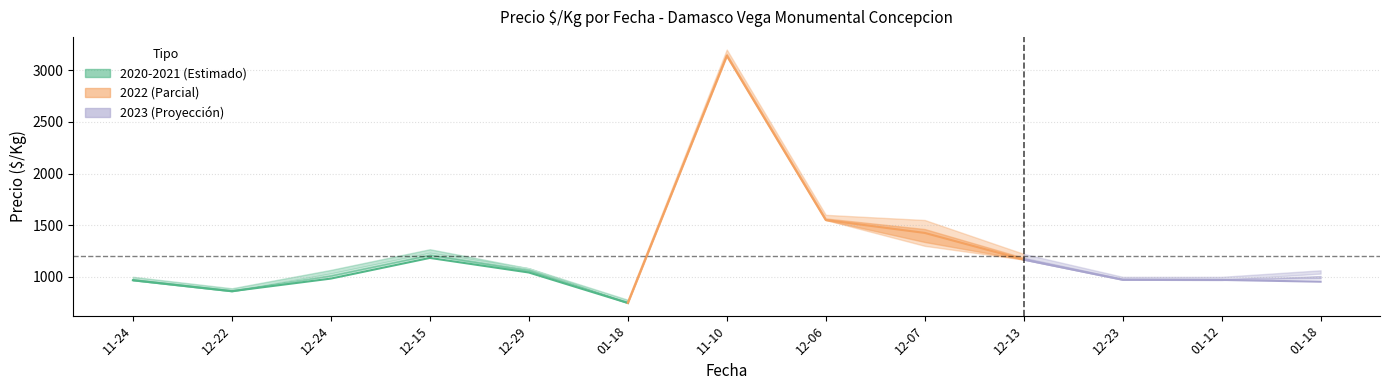

Where is the first local maximum for Precio maximo?

2021-12-15